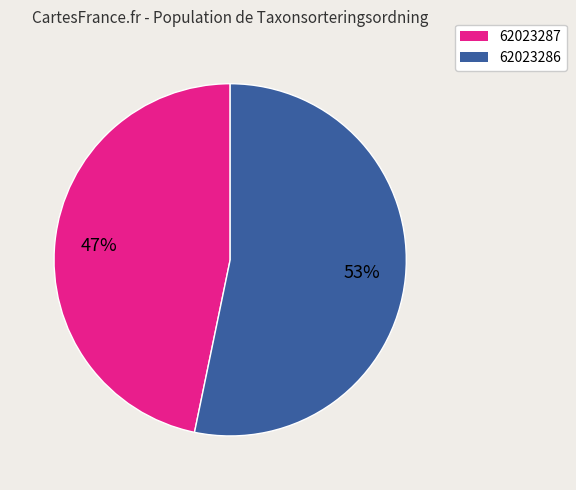

What percentage is the 62023286 slice, to the nearest percent?

53%